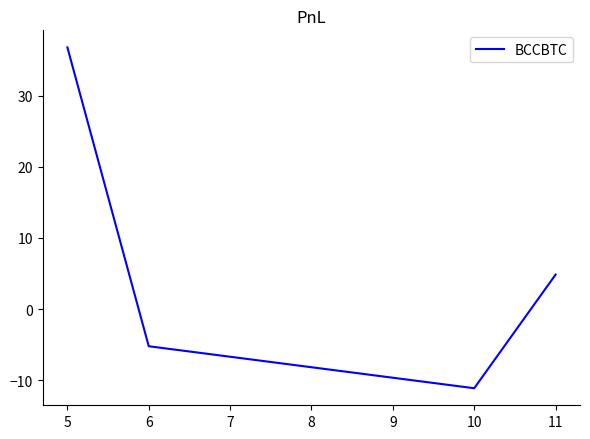

Count the number of categories in the chart.

4